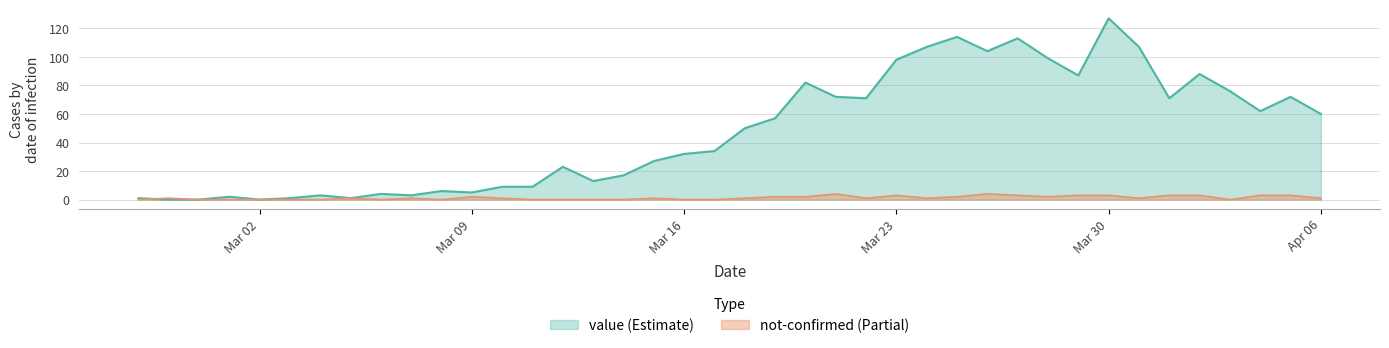

Which category has the highest value across all series?

Mar 30